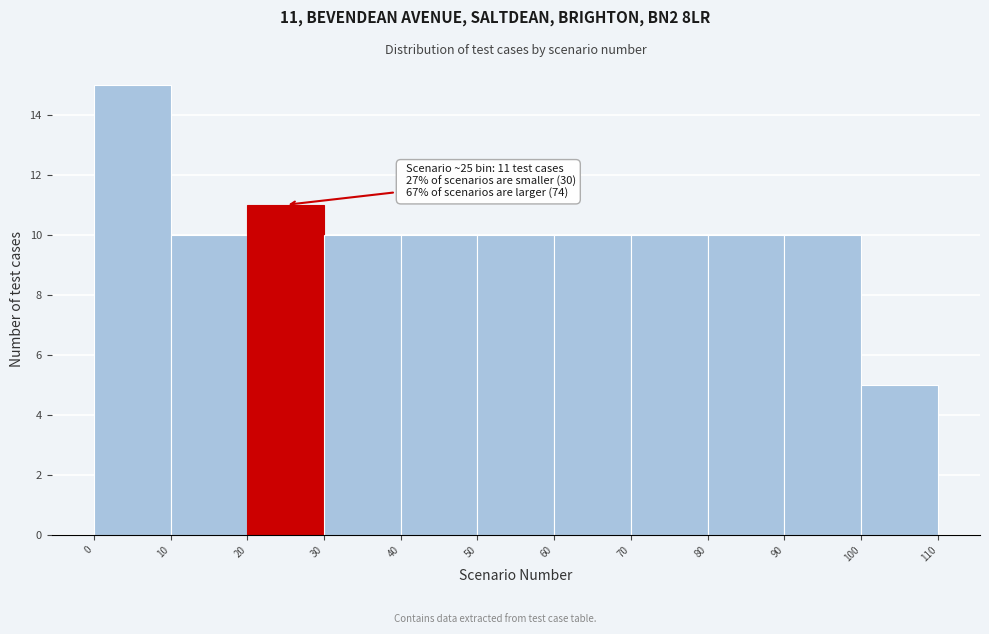

Over which range of the x-axis is the bar tallest?

0 to 10